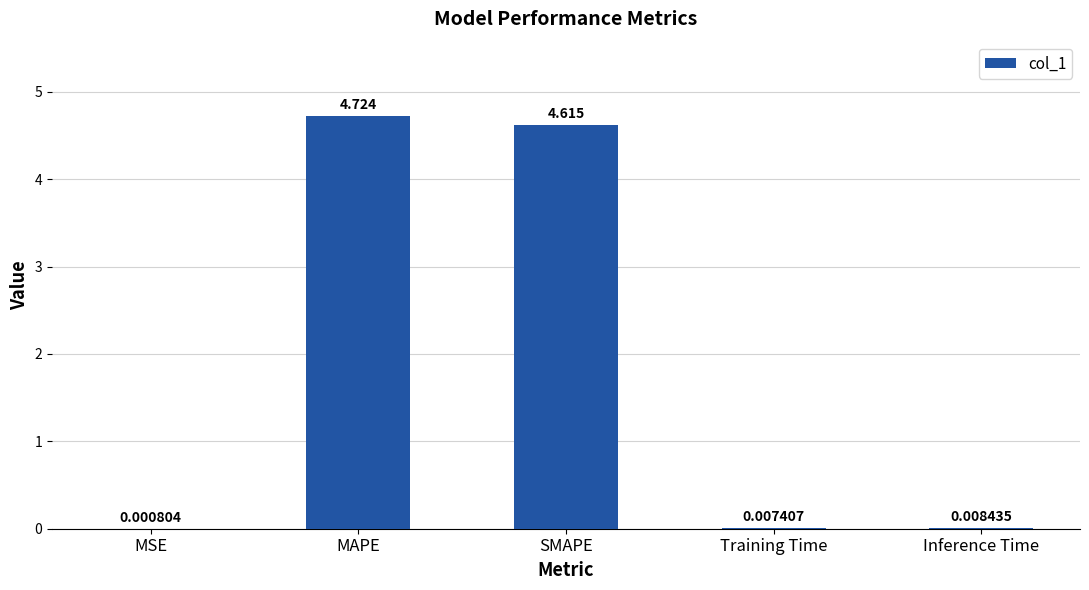

At which category does the chart reach its peak across all series?

MAPE